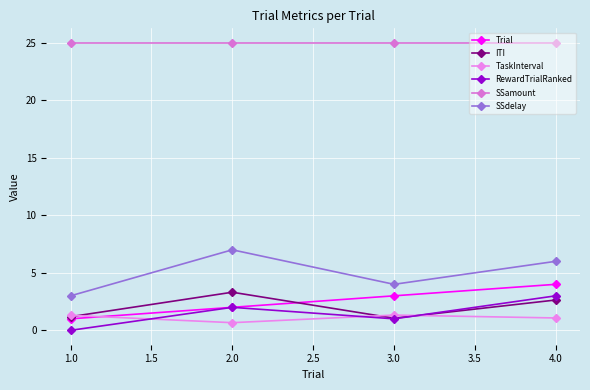

Is this an area chart (filled region under the line)?

No